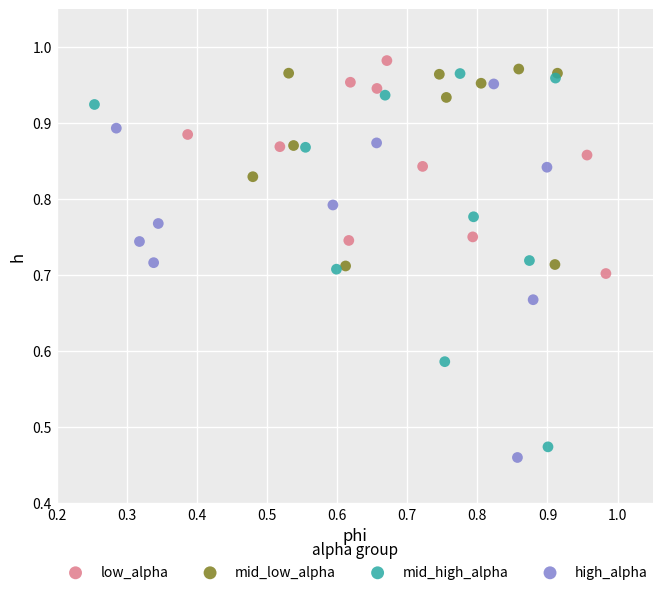

Which series contains the highest Y value?

low_alpha